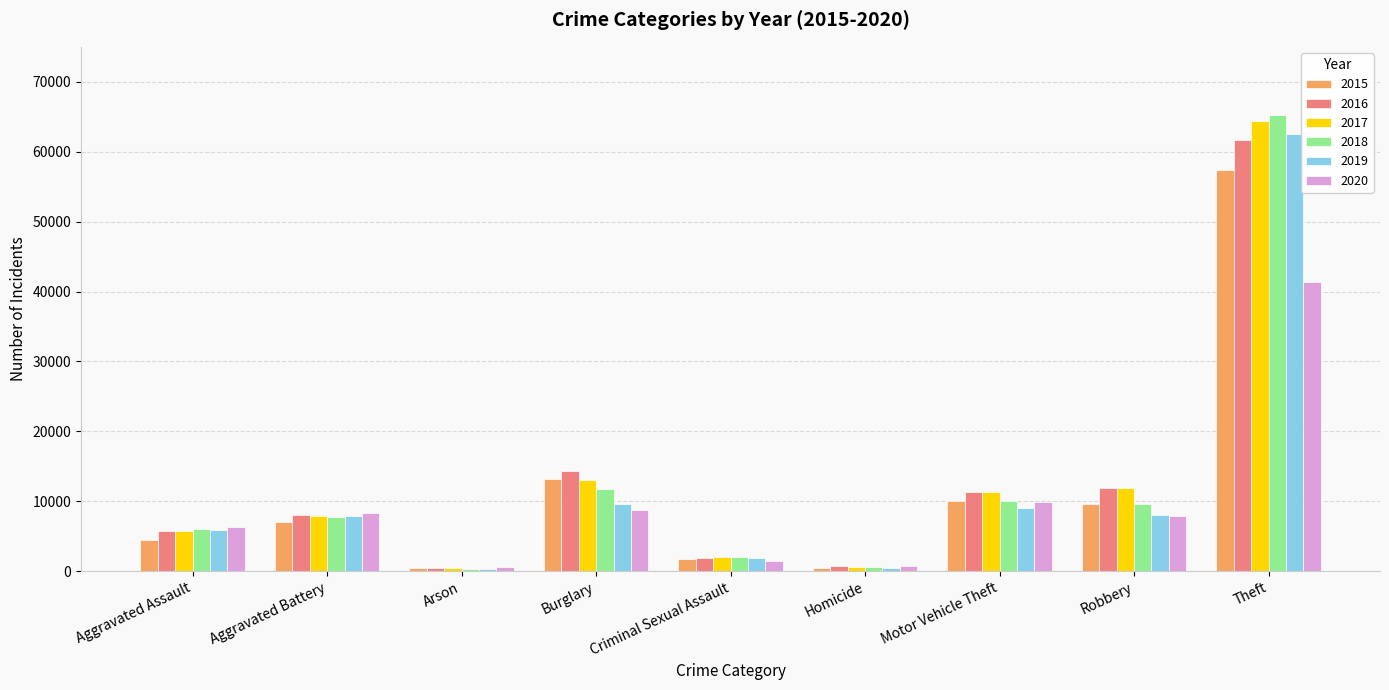

True or false: 2015 has a value of 1698 at Criminal Sexual Assault.

True